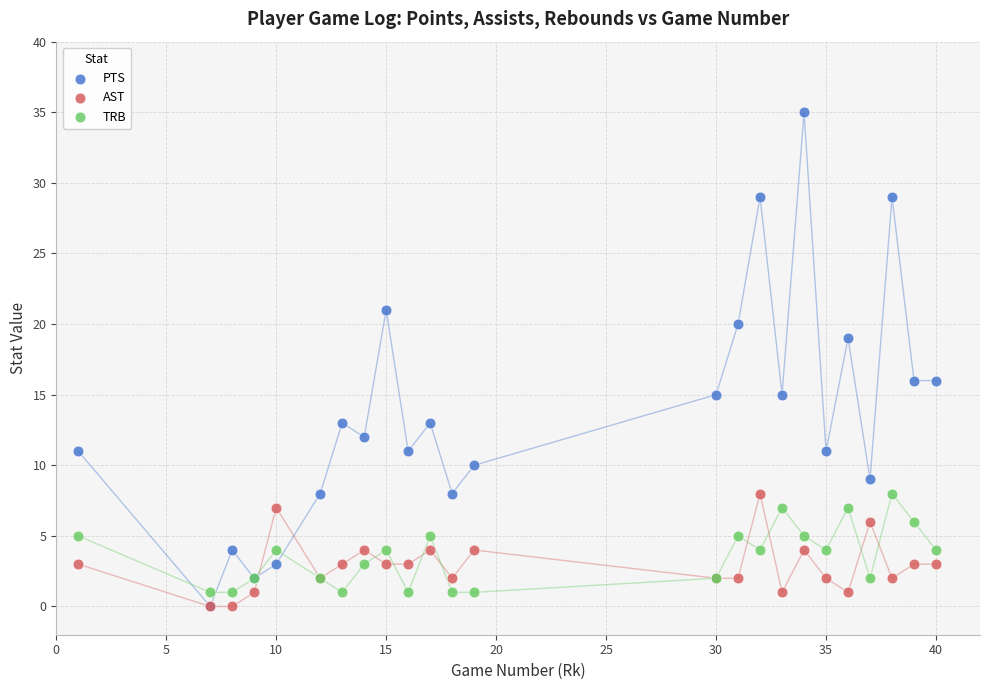

Which series contains the highest Y value?

PTS